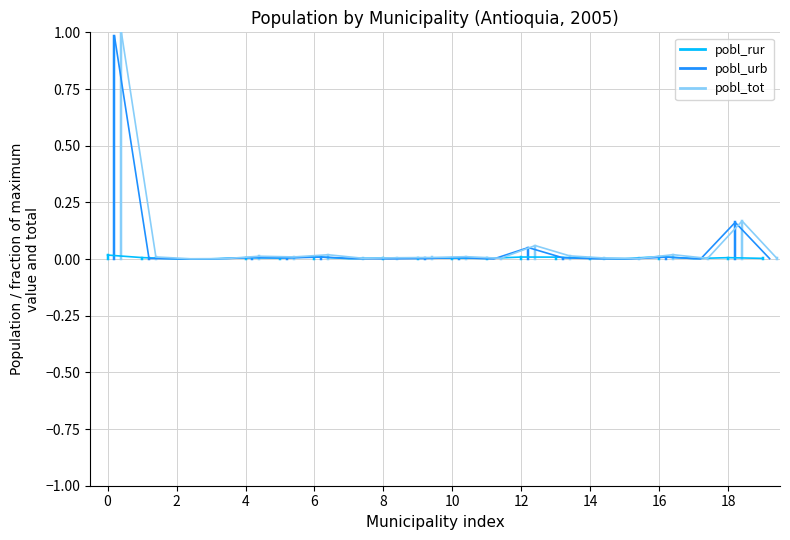

Is it true that pobl_rur equals 0.0 at 18?

False